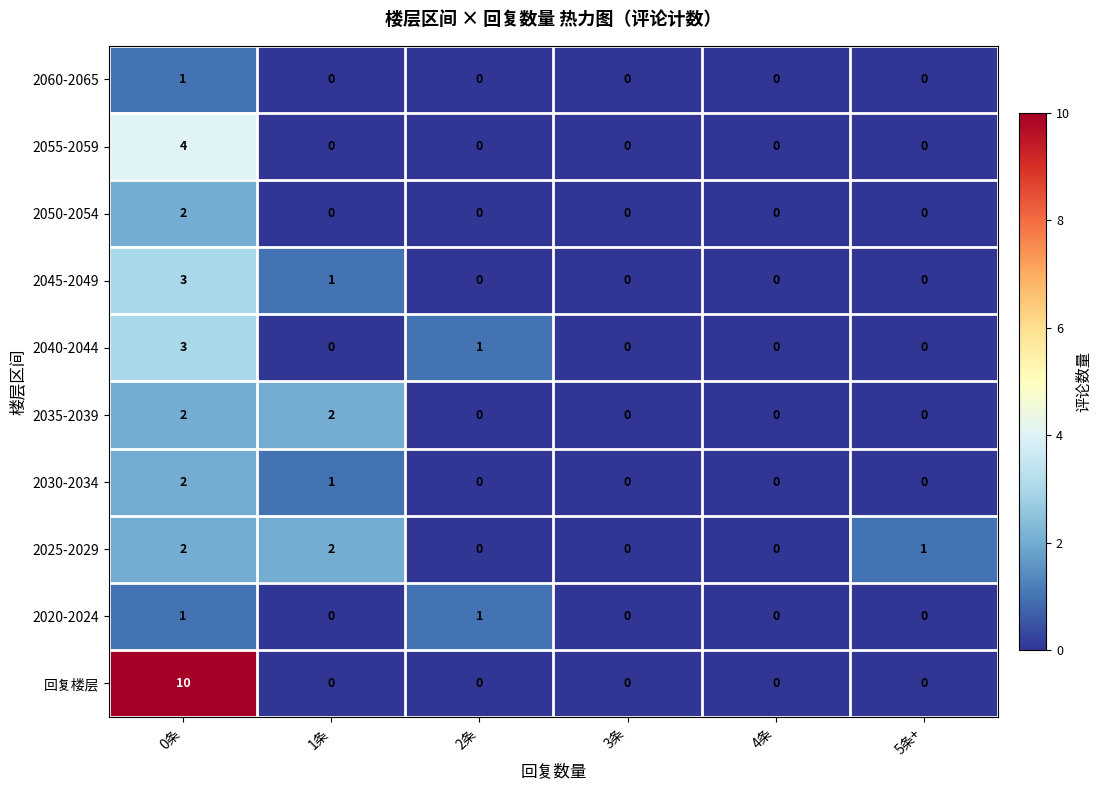

What is the sum of all 回复楼层 values?

10